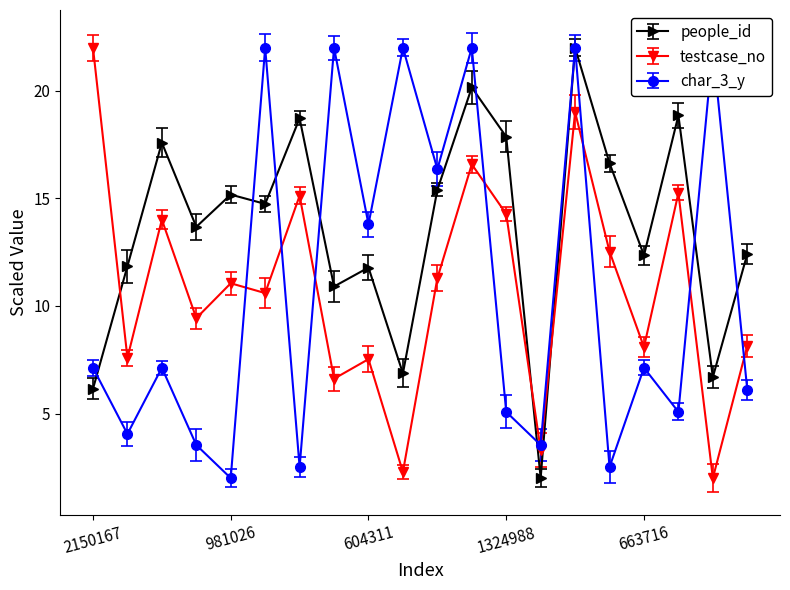

The value of people_id at 153152 is 0.6. True or false?

False